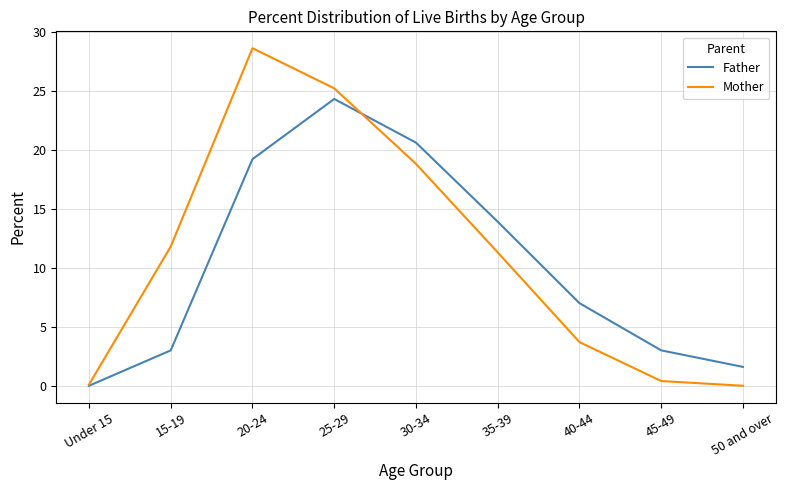

What position from the left is 15-19?

2